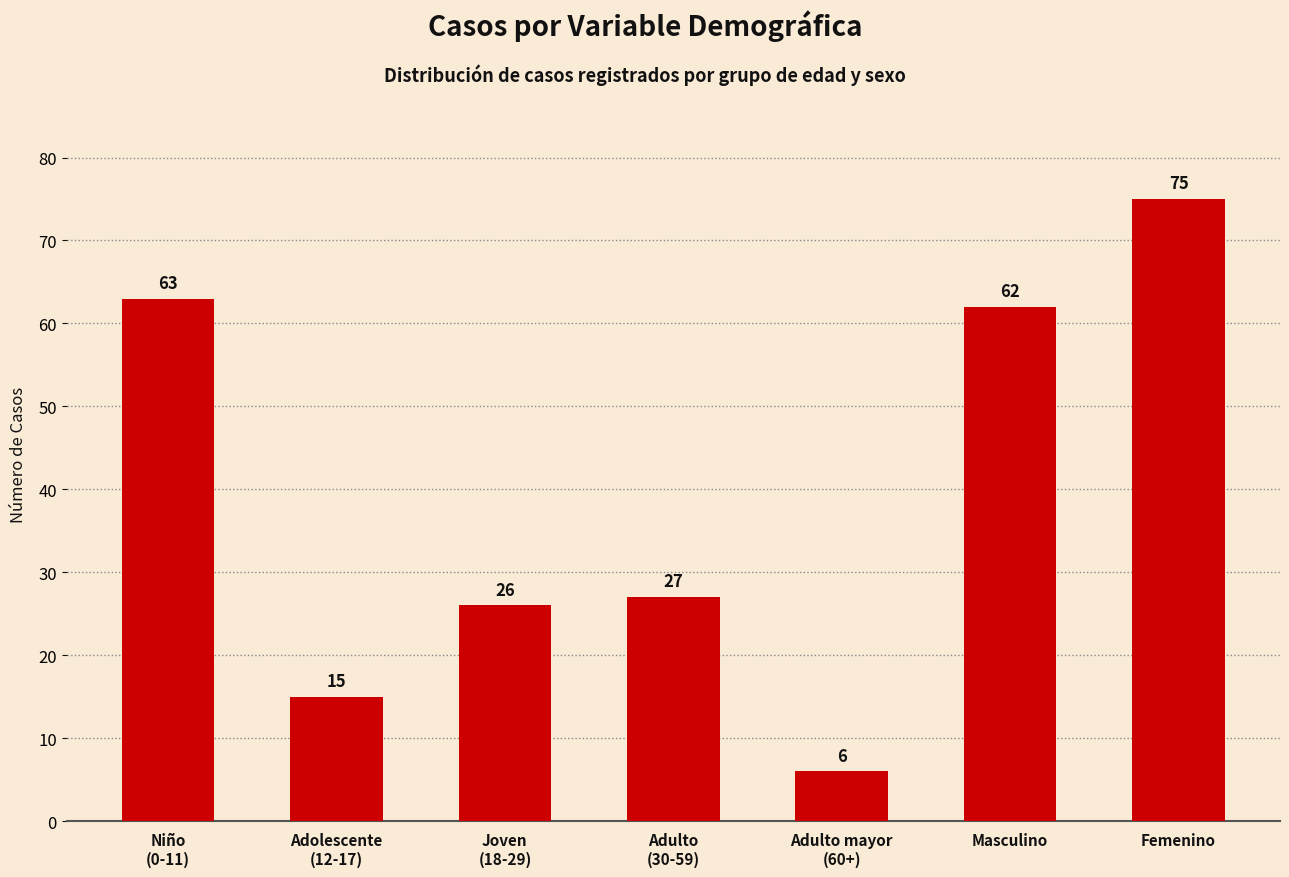

What is the change in value from Adolescente
(12-17) to Joven
(18-29)?

+11